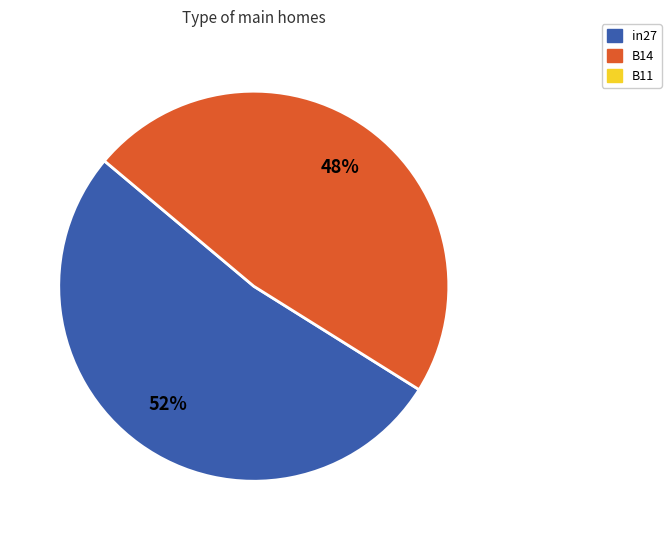

How many slices are in this pie chart?

2